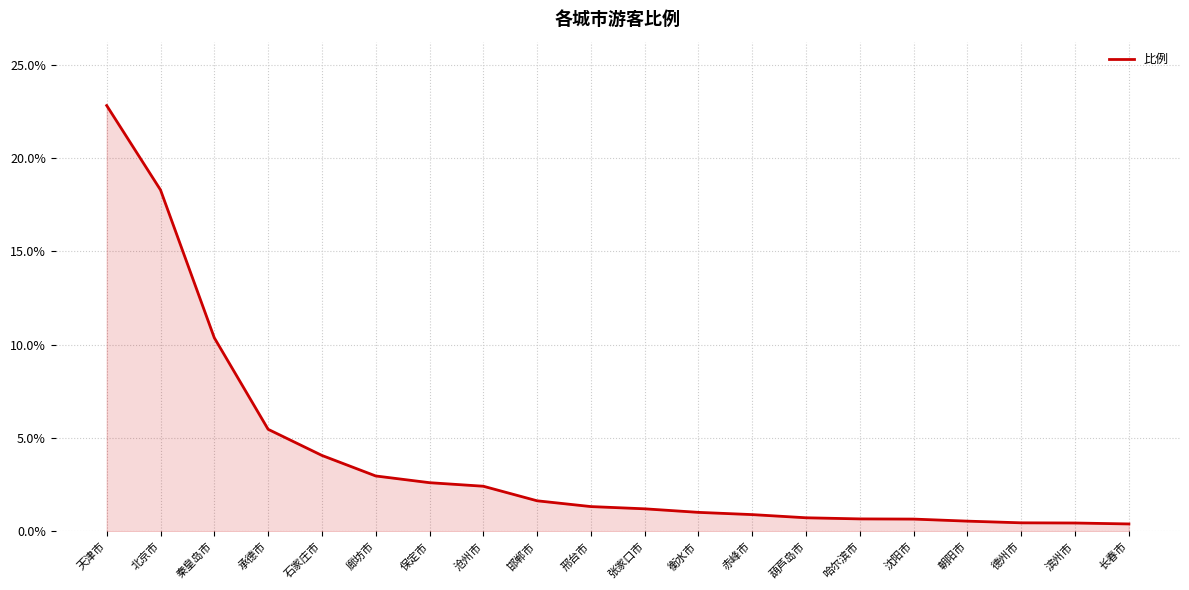

What is the ratio of the value at 沧州市 to the value at 张家口市?

2.0